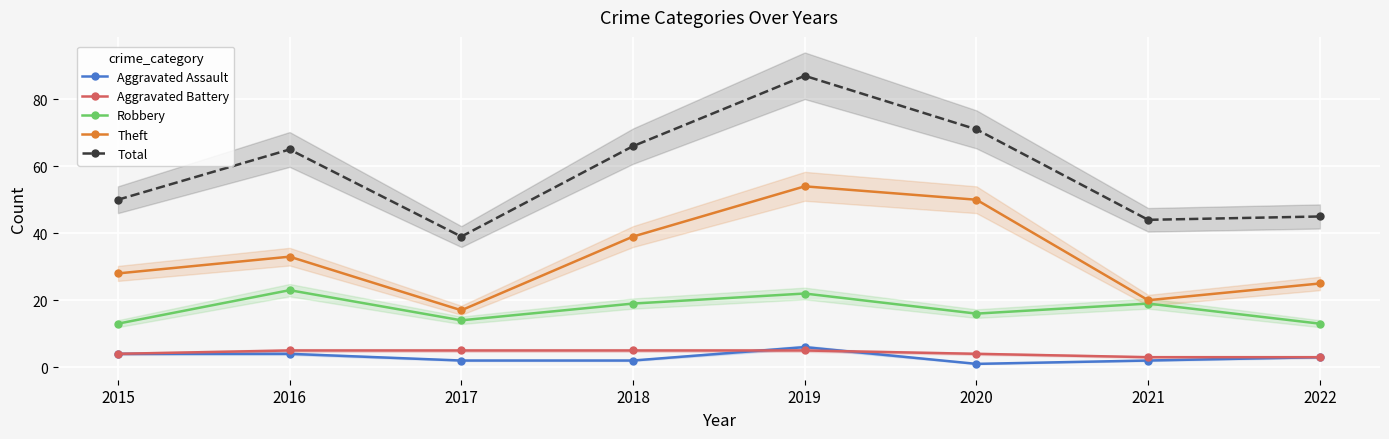

What are all the series names shown in the legend?

Aggravated Assault, Aggravated Battery, Robbery, Theft, Total